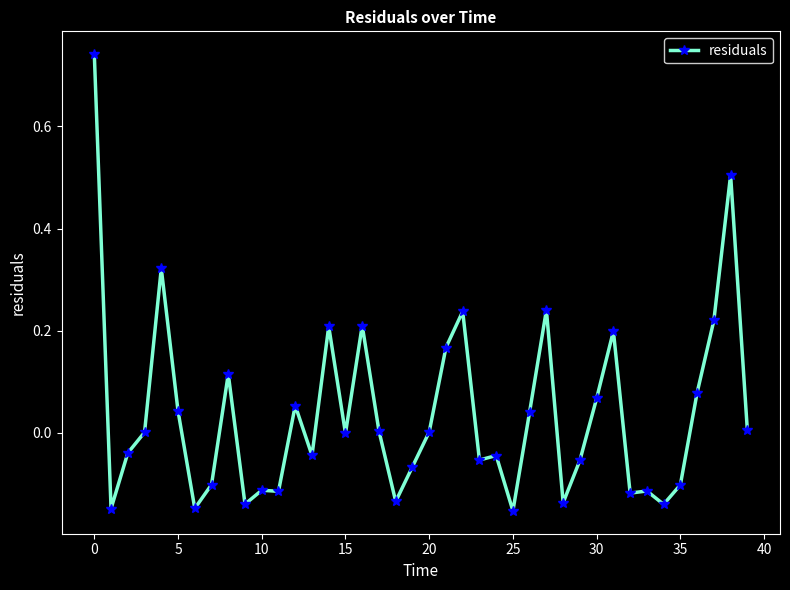

True or false: the data has more than 2 interior local peaks.

True